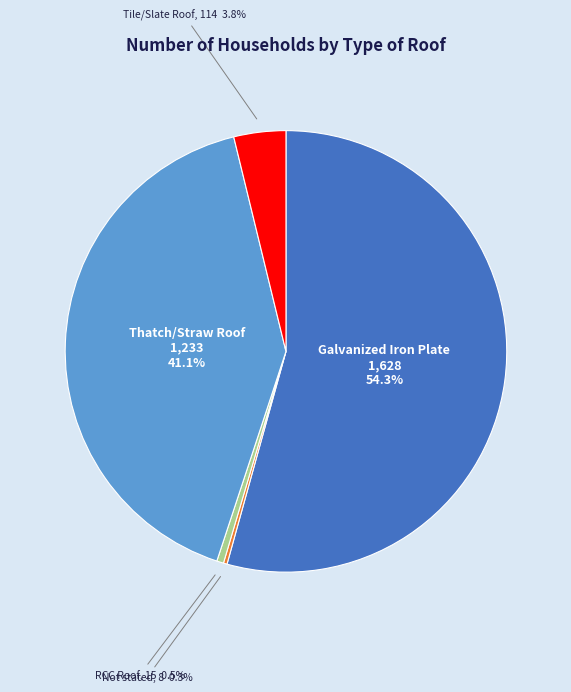

To the nearest percent, what portion does Tile/Slate Roof represent?

4%